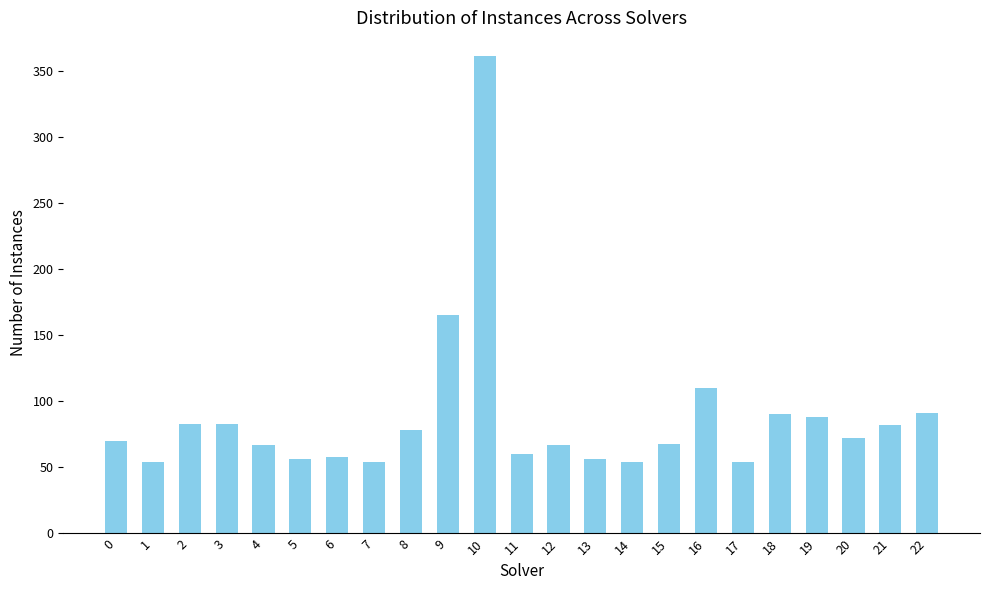

What is the value of the 20th bar from the left?

88